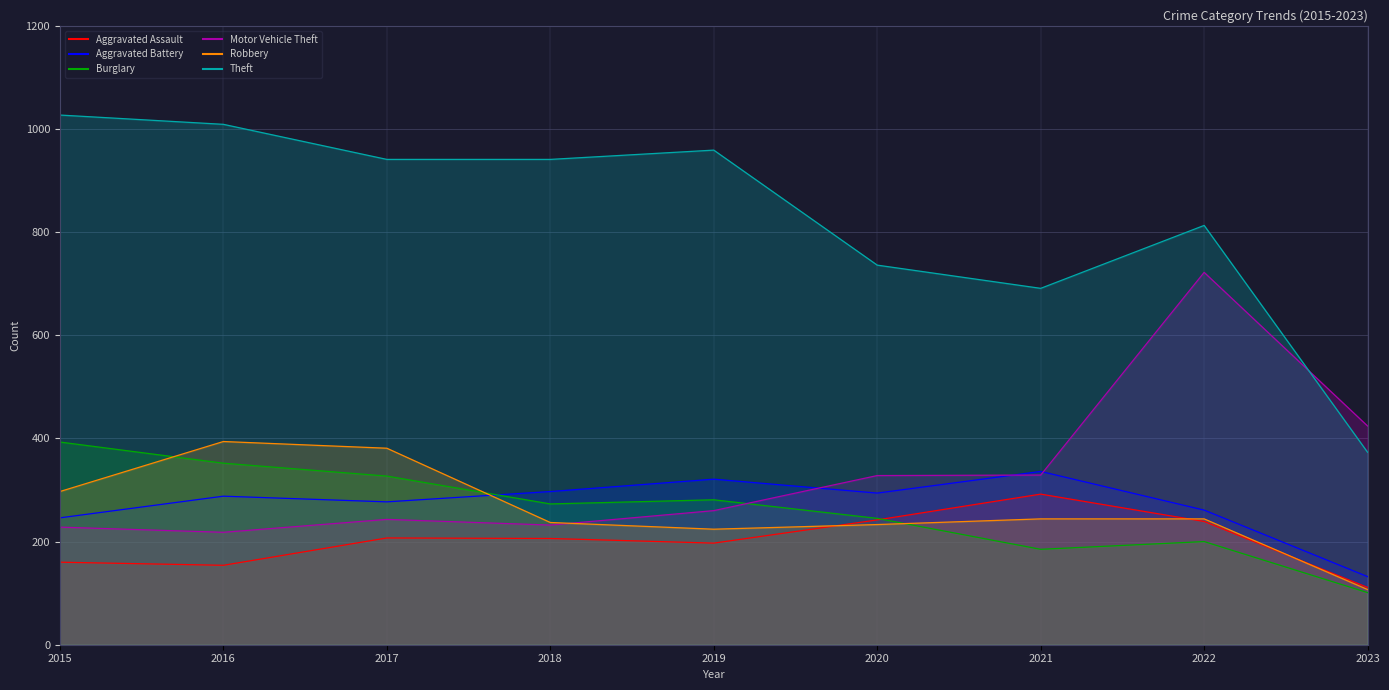

What is the smallest value displayed?

101